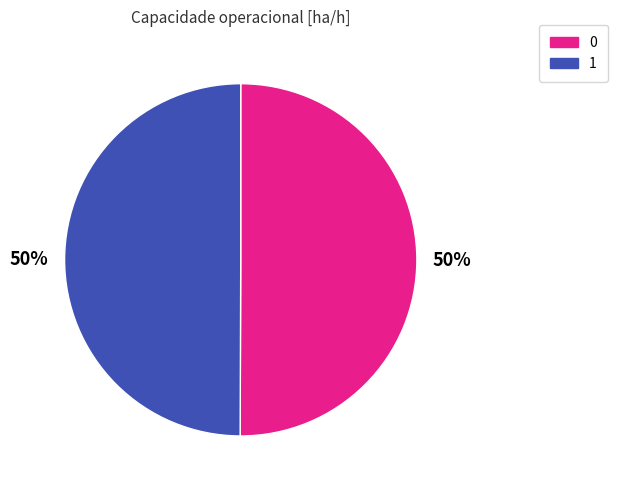

True or false: 0 accounts for 50% of the total.

True